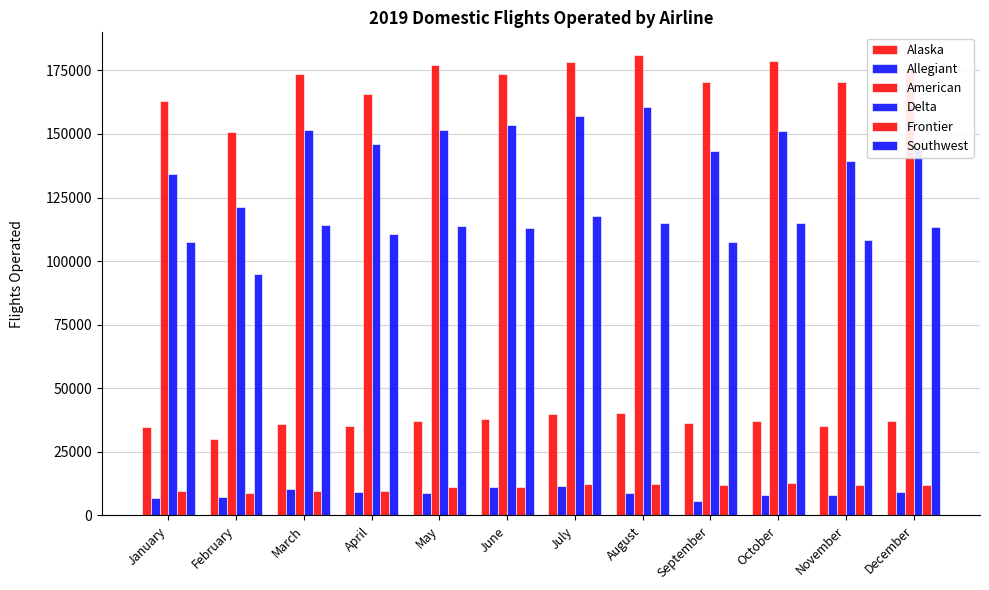

What is the difference between the second highest and second lowest values in the Frontier series?

2756